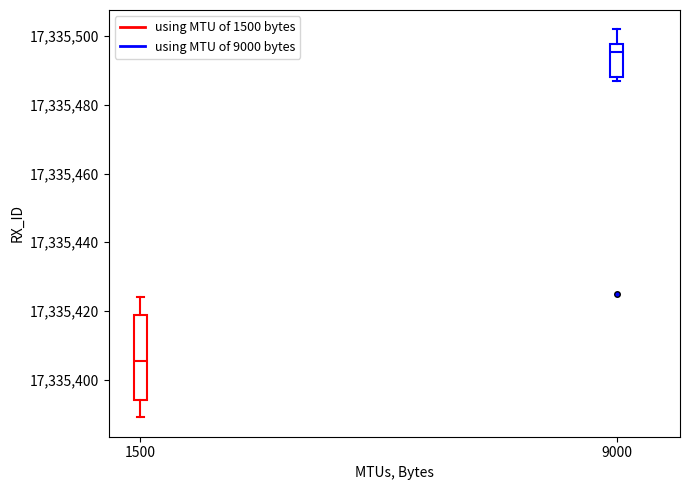

Reading left to right, transcribe this box plot: for each box, give where its median line is, the range the box spans, and where its two whiskers end, as read against the y-axis. The values are not printed on the chart, so give them approximately, as read against the axis.

1500: median 17335406, box 17335394 to 17335418, whiskers 17335390 to 17335424
9000: median 17335496, box 17335488 to 17335498, whiskers 17335488 (just below the box's lower edge) to 17335502